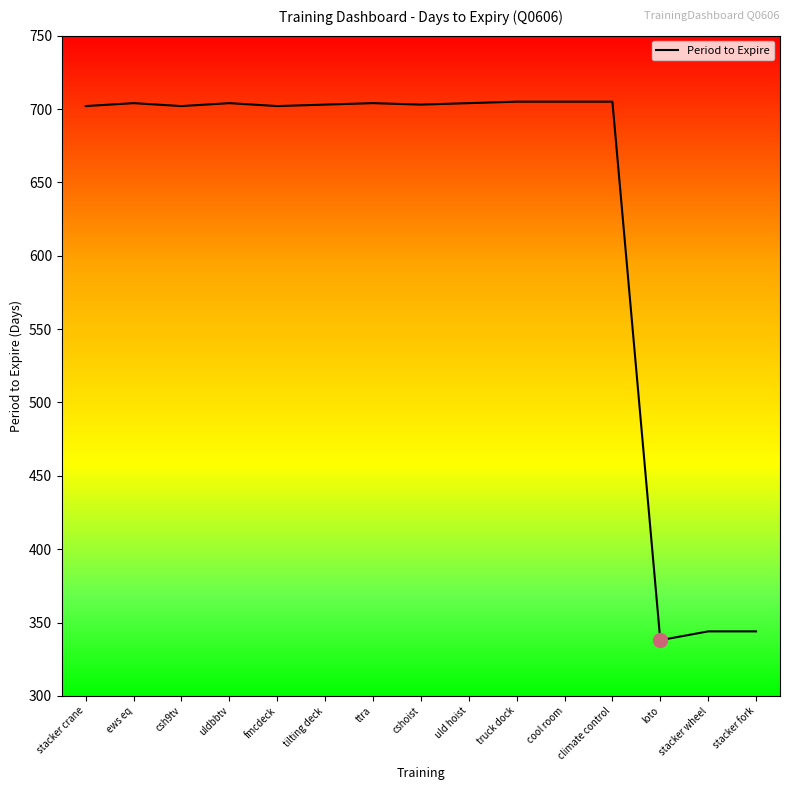

Which category has the lowest value across all series?

loto